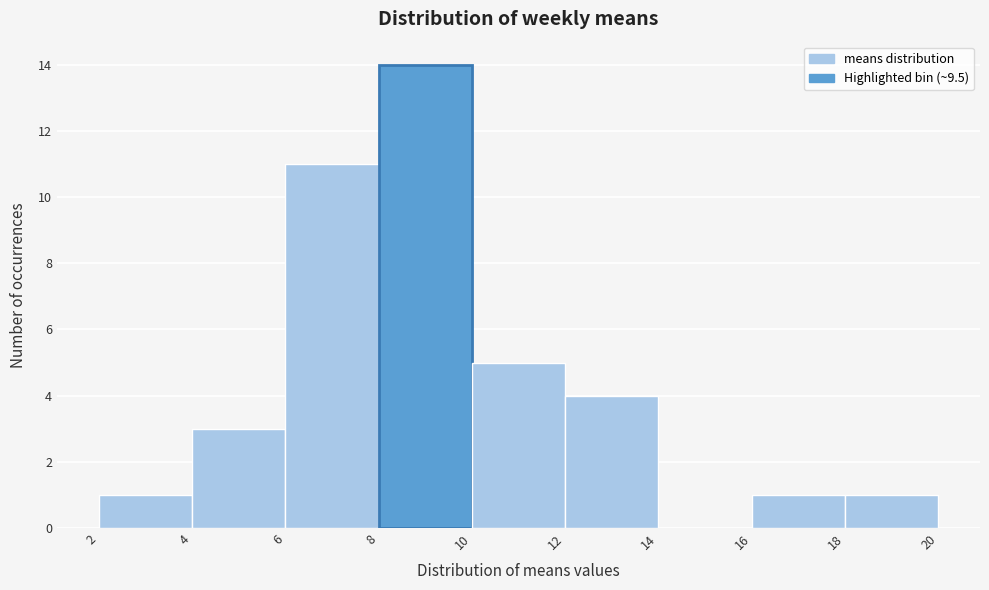

Which range on the x-axis has the tallest bar?

8 to 10